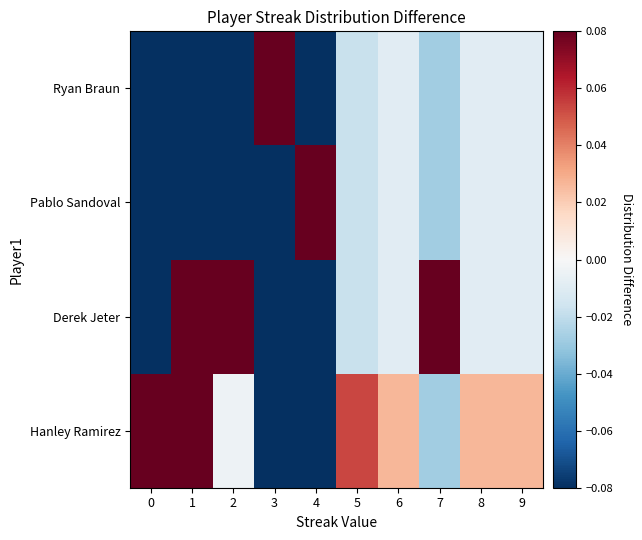

Reading right to left, list all the values displayed in this chart.

Hanley Ramirez: 9=0.0	8=0.0	7=-0.0	6=0.0	5=0.1	4=-0.2	3=-0.3	2=-0.0	1=0.2	0=0.3
Derek Jeter: 9=-0.0	8=-0.0	7=0.1	6=-0.0	5=-0.0	4=-0.2	3=-0.1	2=0.3	1=0.1	0=-0.1
Pablo Sandoval: 9=-0.0	8=-0.0	7=-0.0	6=-0.0	5=-0.0	4=0.8	3=-0.3	2=-0.1	1=-0.1	0=-0.1
Ryan Braun: 9=-0.0	8=-0.0	7=-0.0	6=-0.0	5=-0.0	4=-0.2	3=0.7	2=-0.1	1=-0.1	0=-0.1